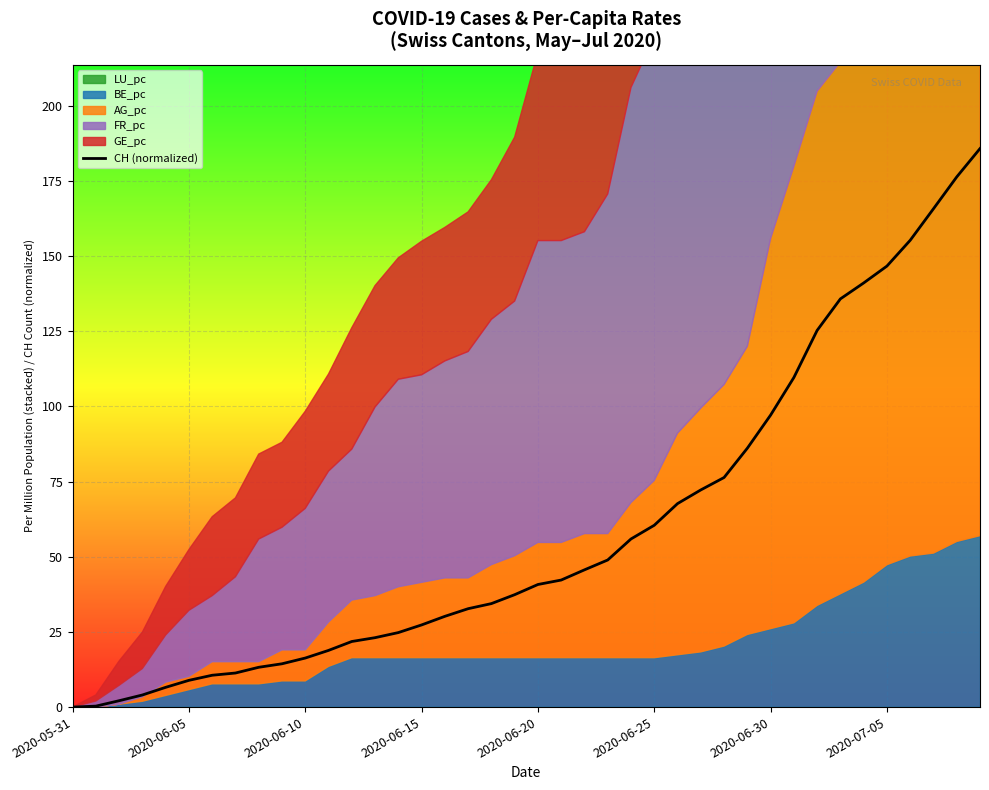

At which label does the data first exceed 40?

2020-06-20